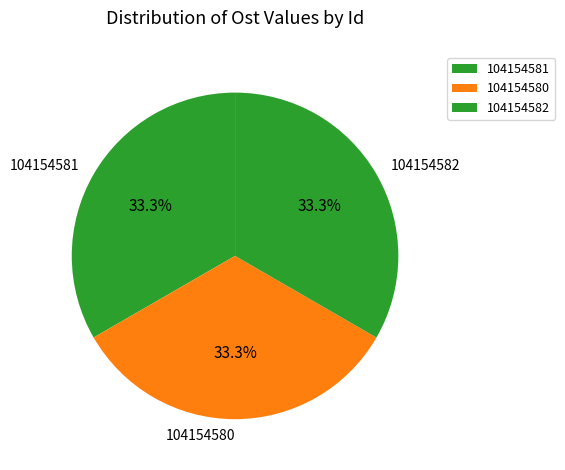

How many slices are in this pie chart?

3